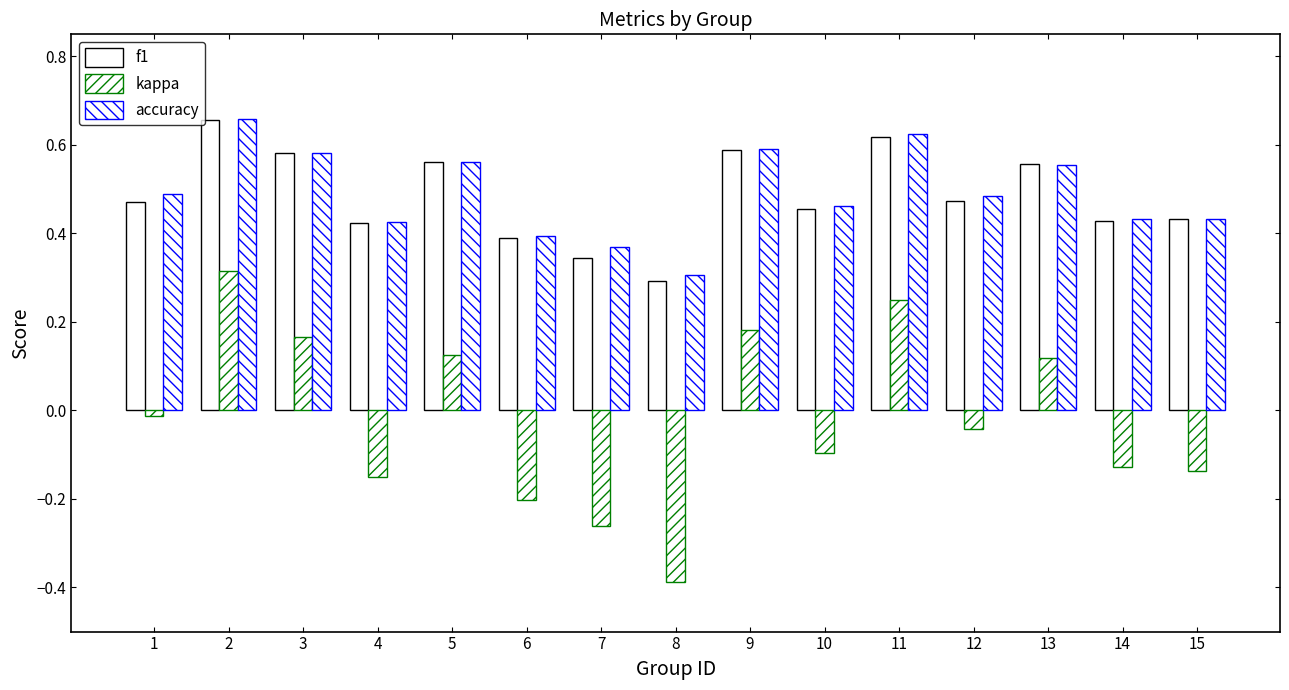

Rank the series by their maximum value, from highest to lowest.

accuracy, f1, kappa